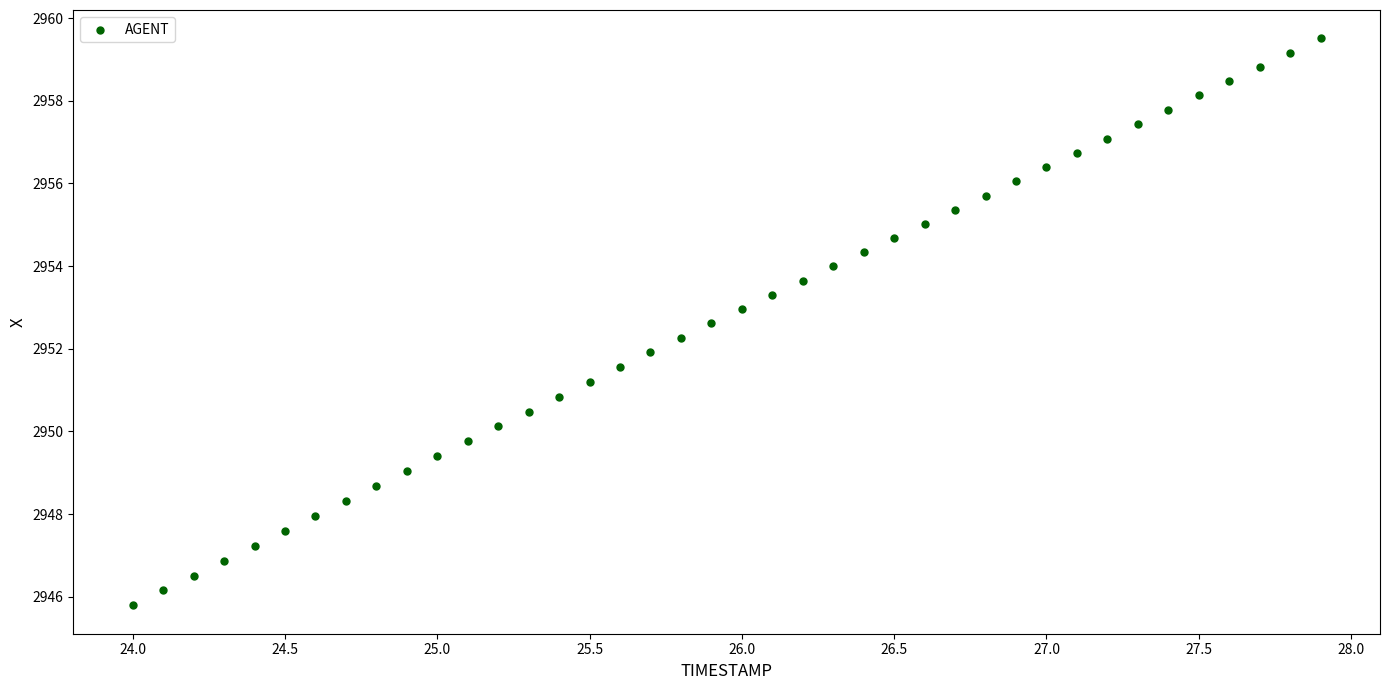

What is the range of Y values (max minus min)?

13.7